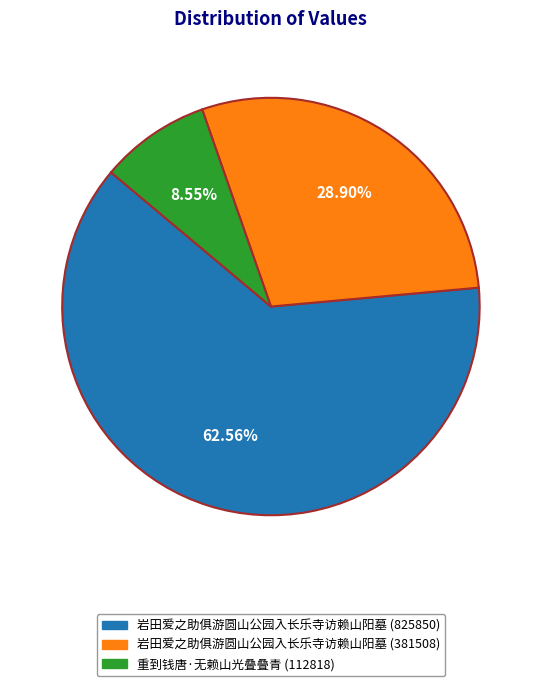

What percentage is the 岩田爱之助俱游圆山公园入长乐寺访赖山阳墓 (381508) slice, to the nearest percent?

29%